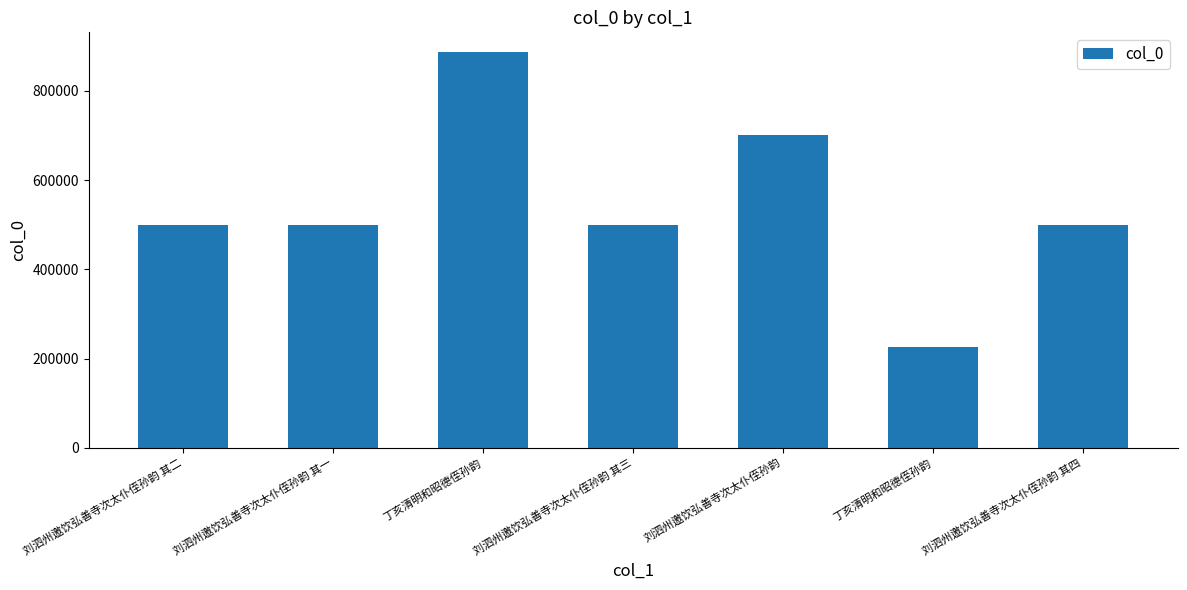

Does the chart contain stacked bars?

No